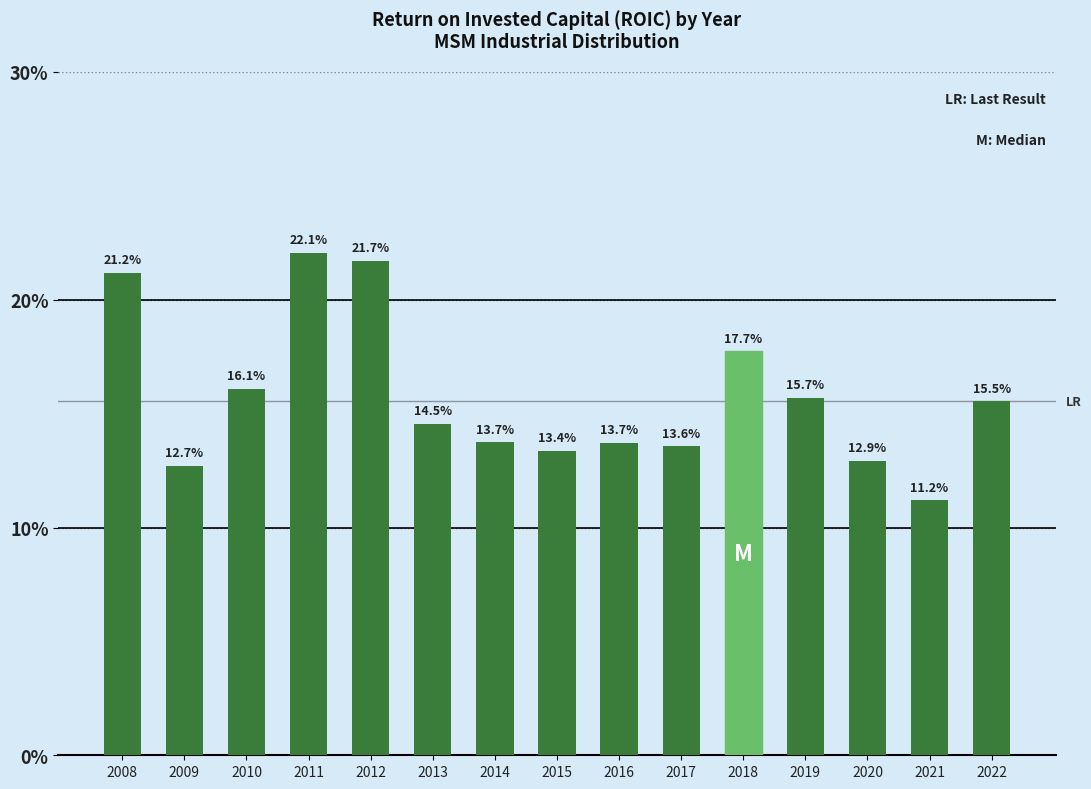

List the labels in order of value, largest first.

2011, 2012, 2008, 2018, 2010, 2019, 2022, 2013, 2014, 2016, 2017, 2015, 2020, 2009, 2021